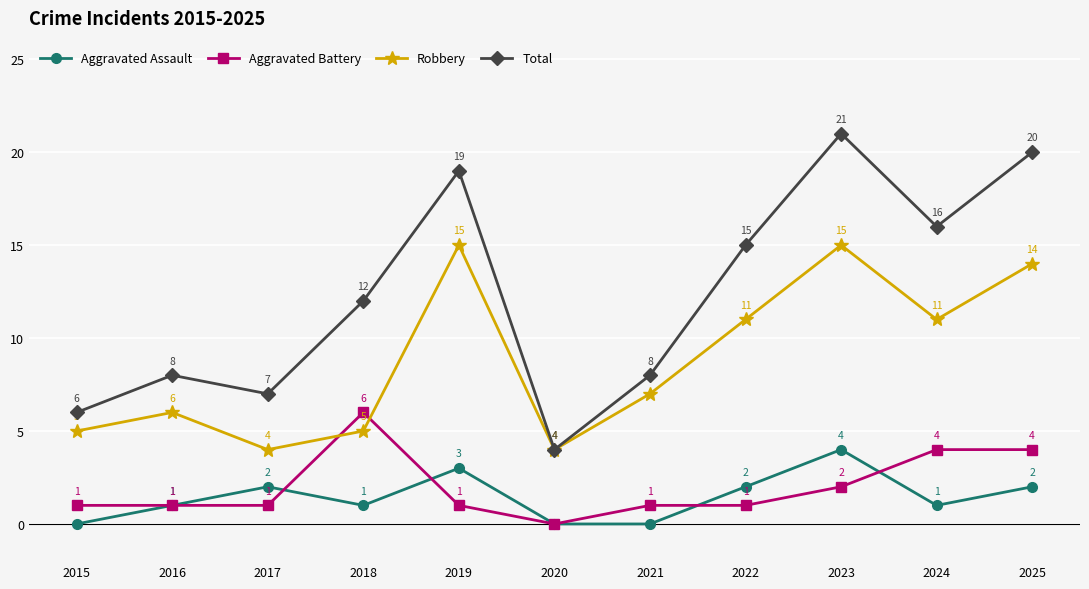

True or false: Total has a value of 8 at 2021.

True